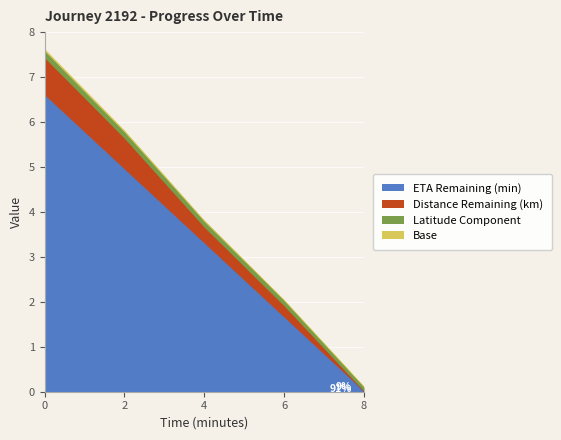

True or false: eta_remaining_minutes and latitude_offset intersect in this chart.

False